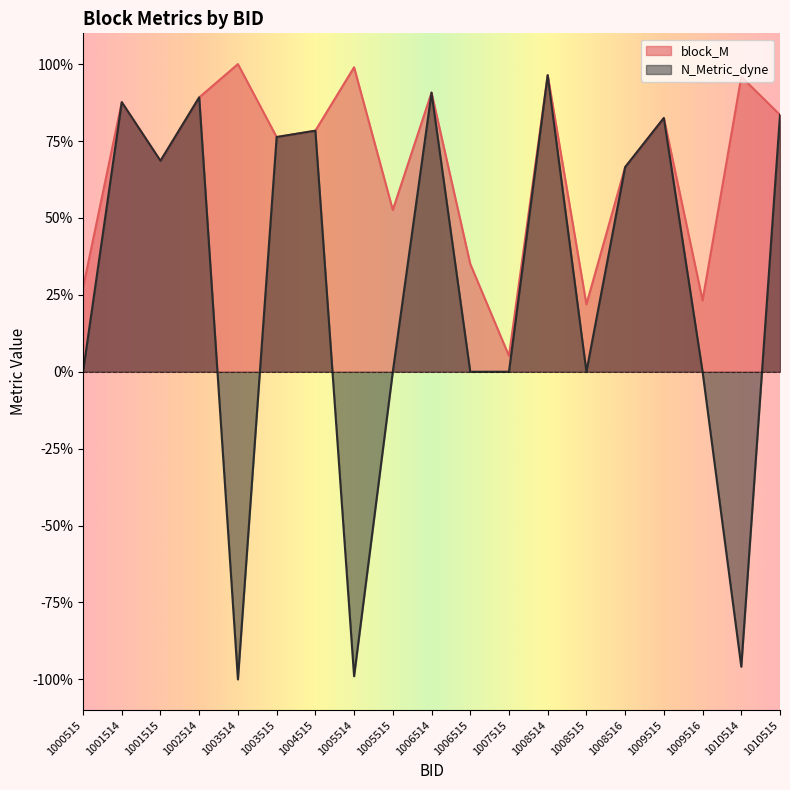

At which label does N_Metric_dyne reach its minimum?

1003514